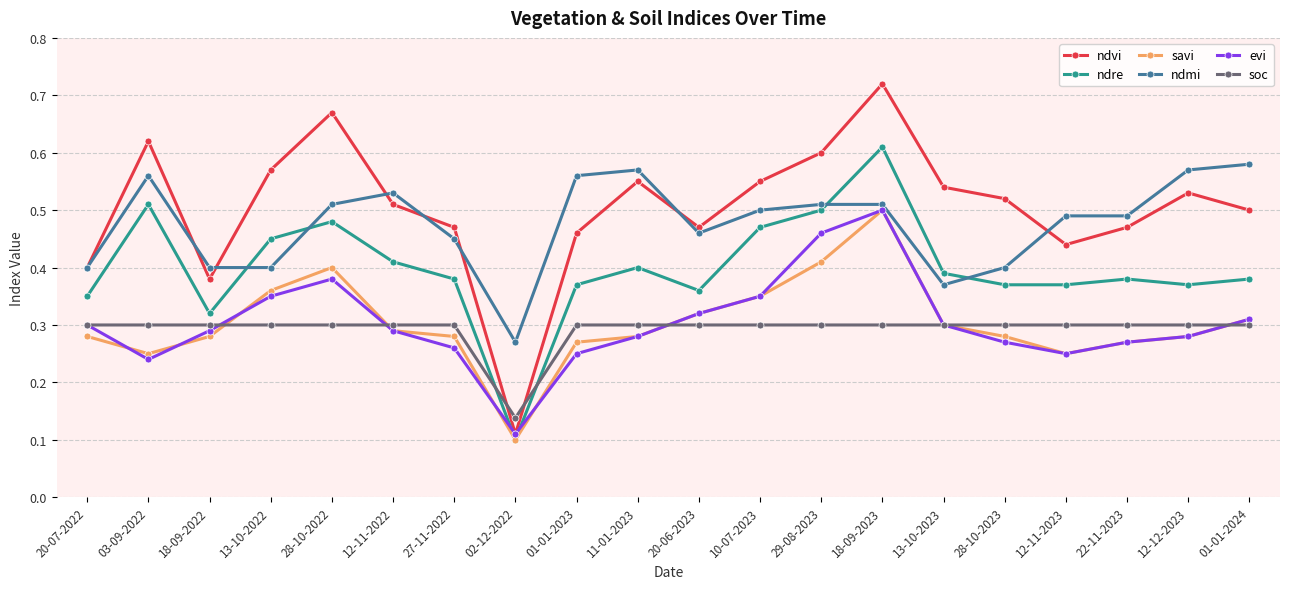

How many interior local valleys does the ndvi series have?

4